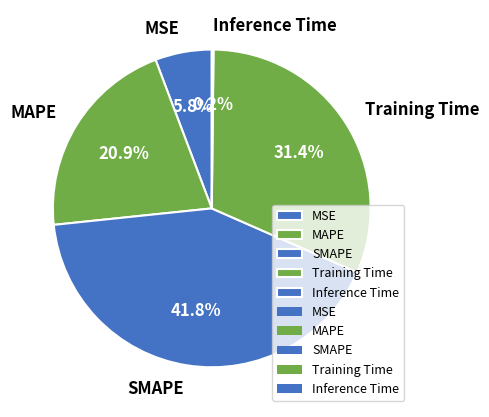

Approximately how many times larger is the value at SMAPE compared to Training Time?

1.3